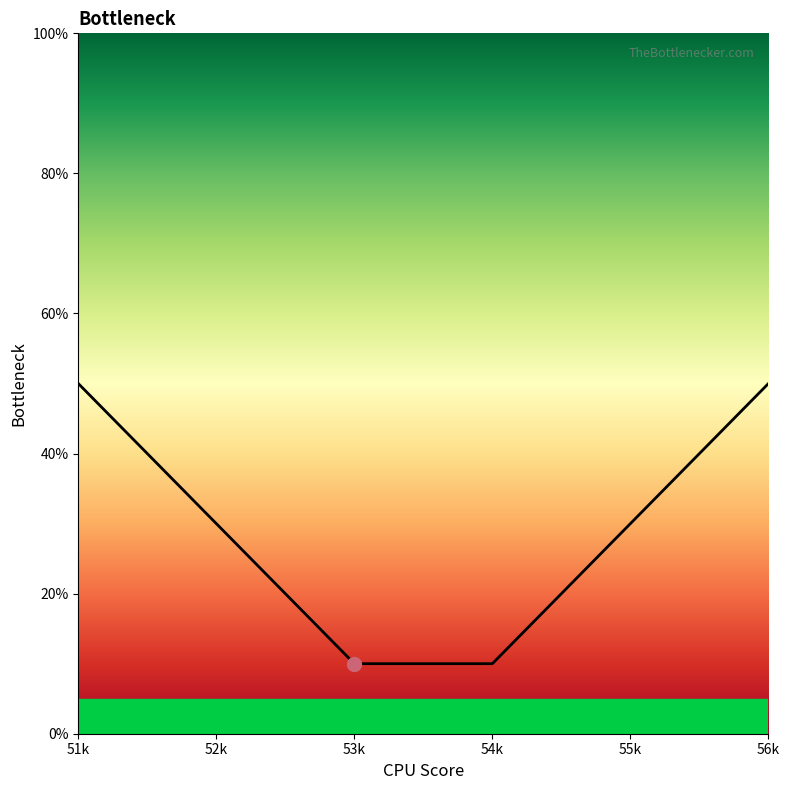

True or false: there are more than 0 points higher than both neighbors.

False